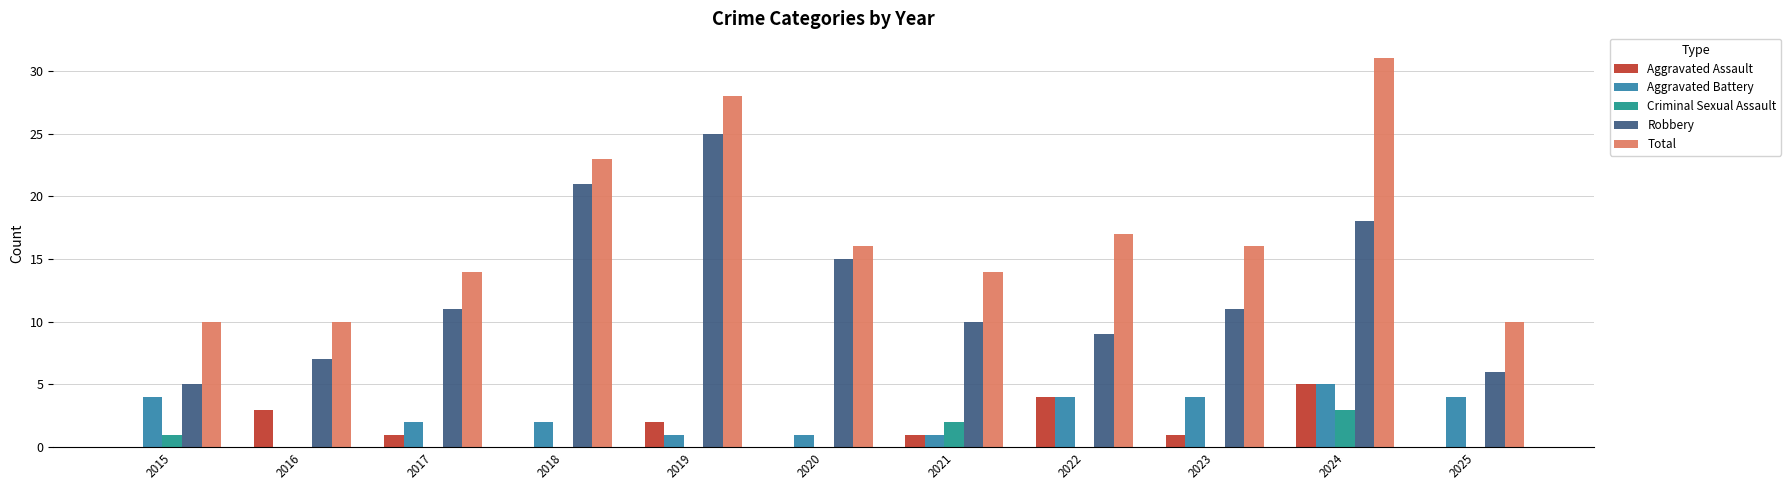

What are all the series names shown in the legend?

Aggravated Assault, Aggravated Battery, Criminal Sexual Assault, Robbery, Total